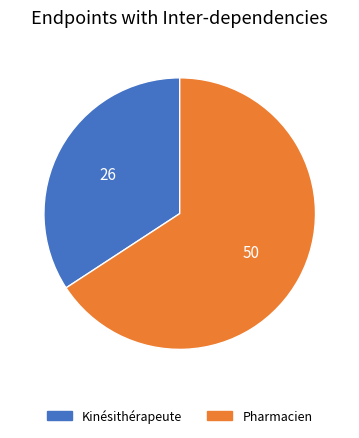

Is the sum of Pharmacien and Kinésithérapeute greater than half?

Yes